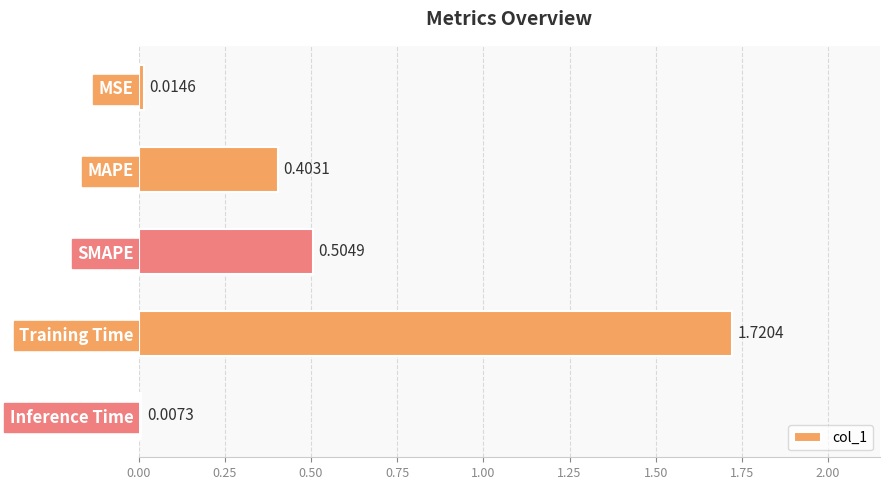

Count the number of data series in this chart.

1